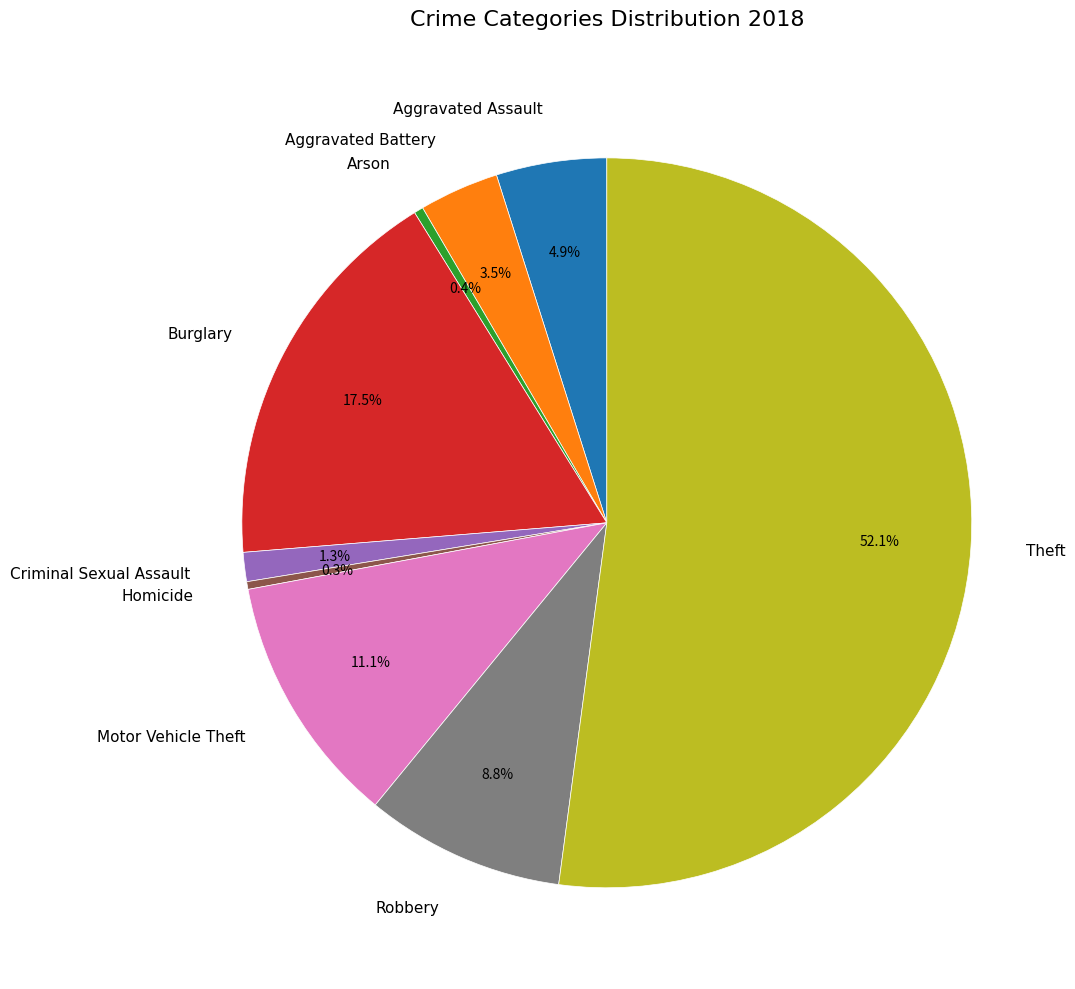

What is the largest slice in the pie chart?

Theft